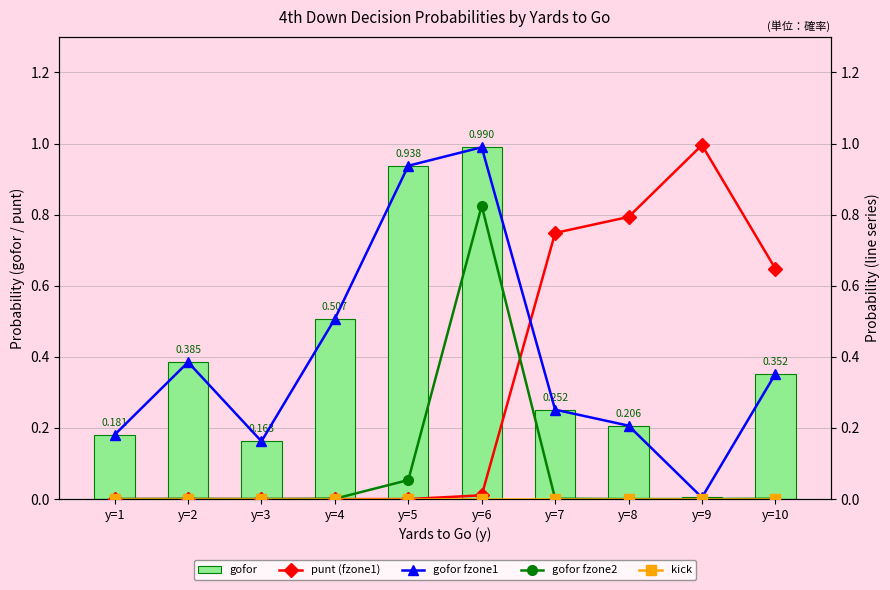

Does the chart contain stacked bars?

No